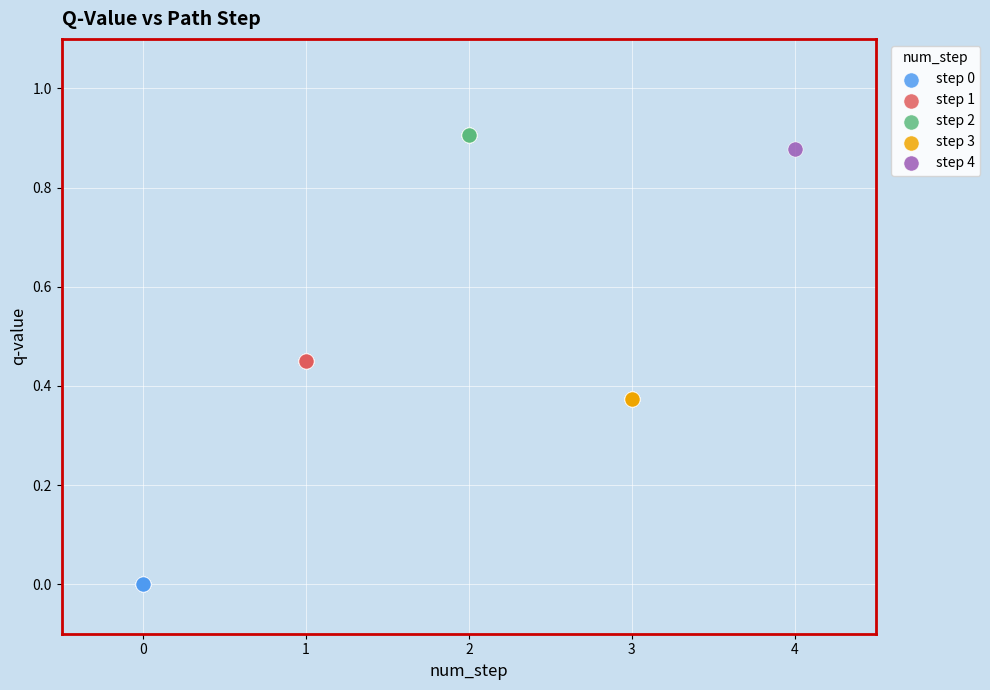

What are all the series names shown in the legend?

step 0, step 1, step 2, step 3, step 4